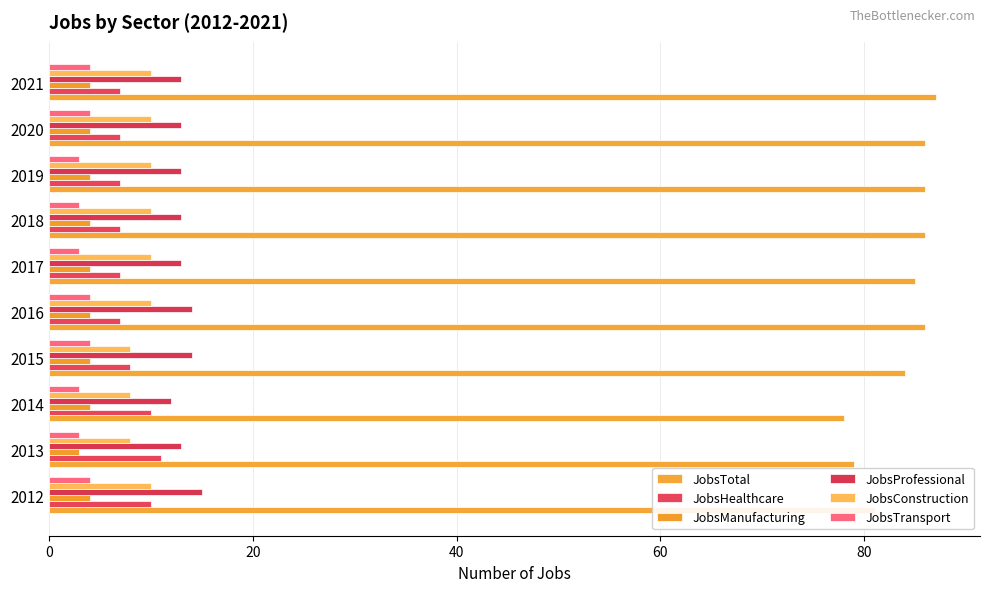

What is the average value of the JobsTotal series?

84